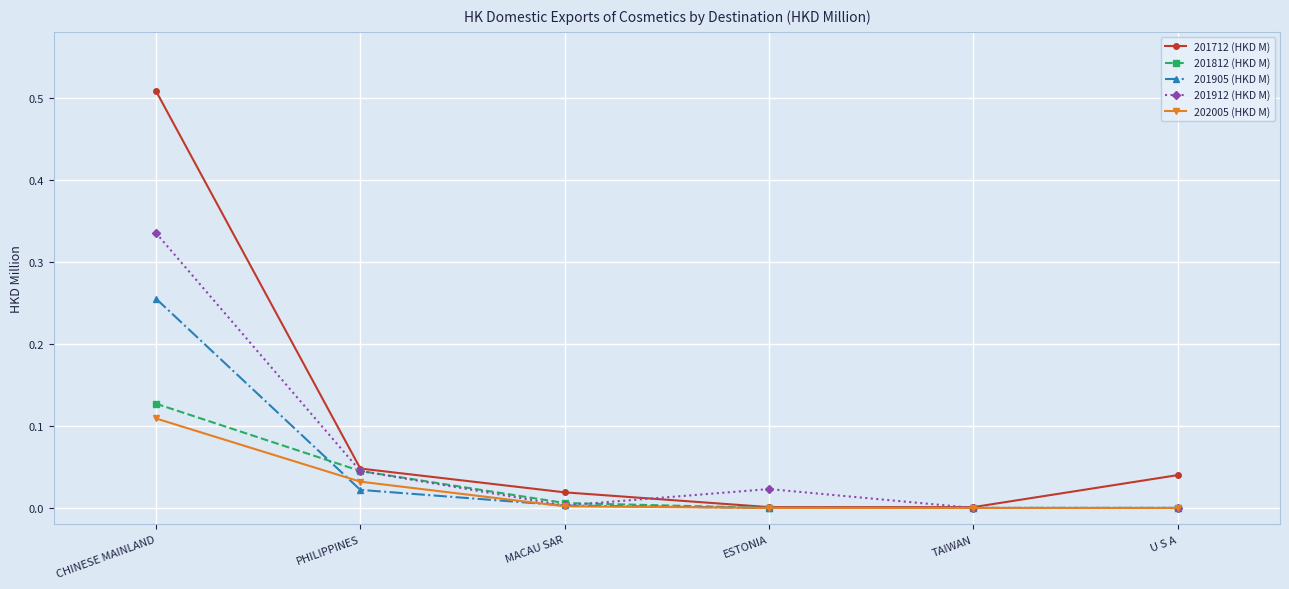

The 201912 (HKD M) series shows -0.1 at U S A. True or false?

False